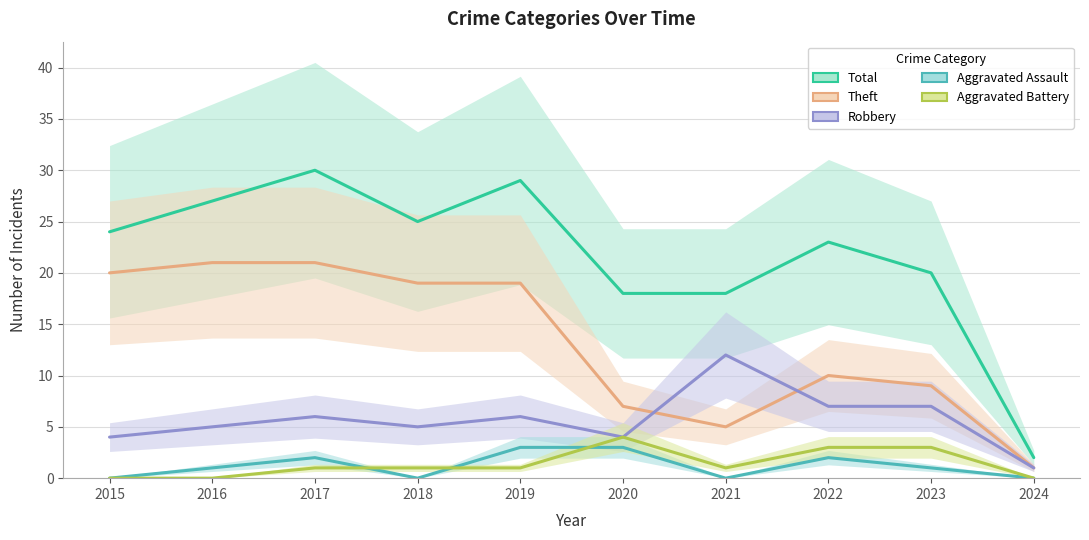

Rank the categories by Aggravated Assault value from lowest to highest.

2015, 2018, 2021, 2024, 2016, 2023, 2017, 2022, 2019, 2020